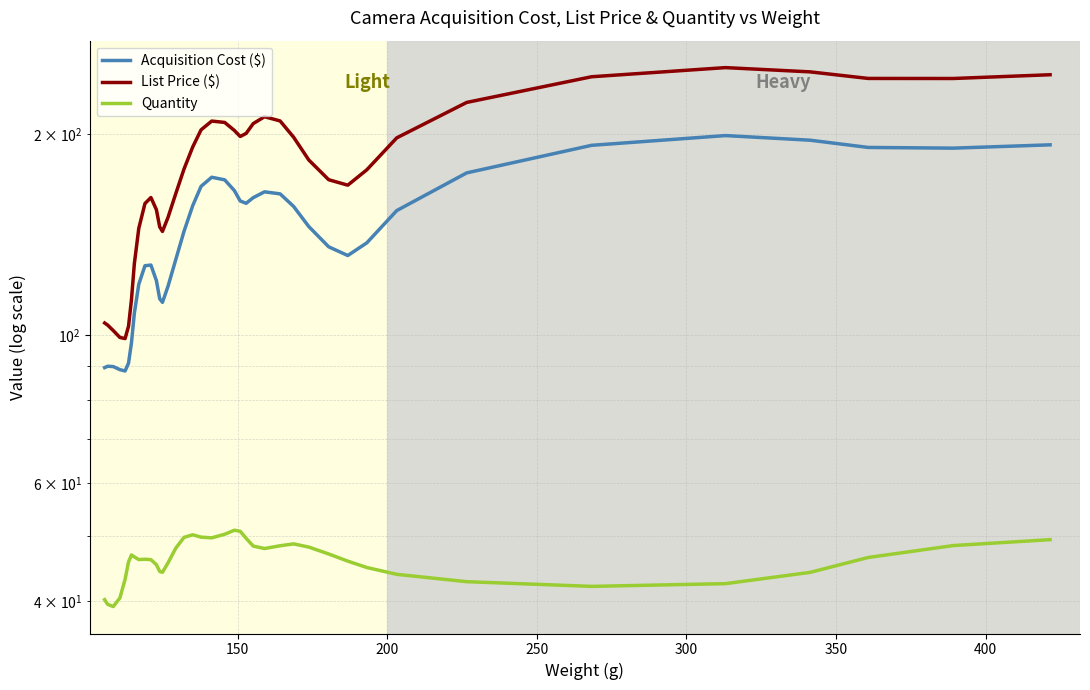

What is the lowest value of the List Price ($) series?

98.8